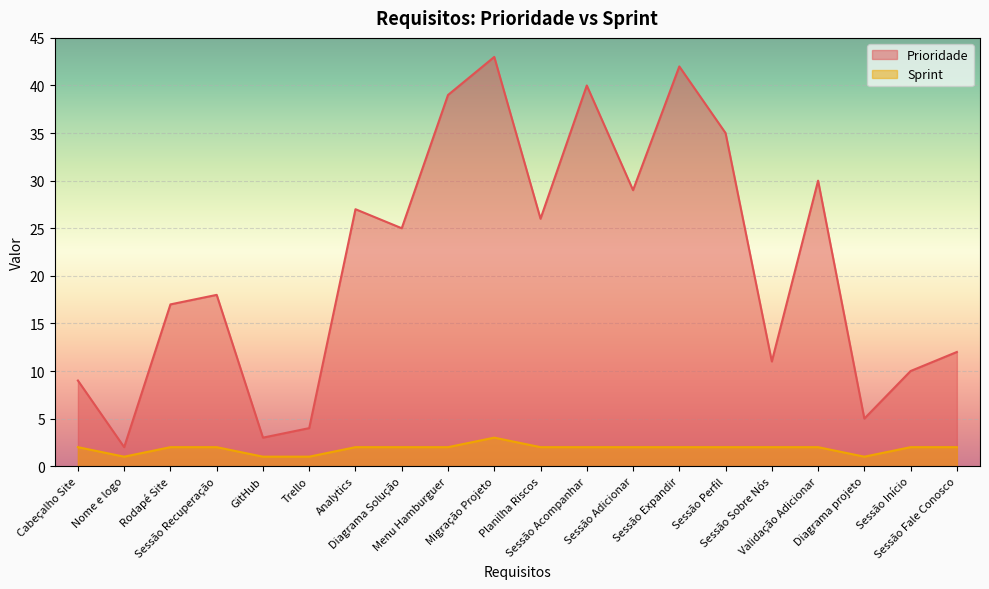

How many lines are shown in the chart?

2